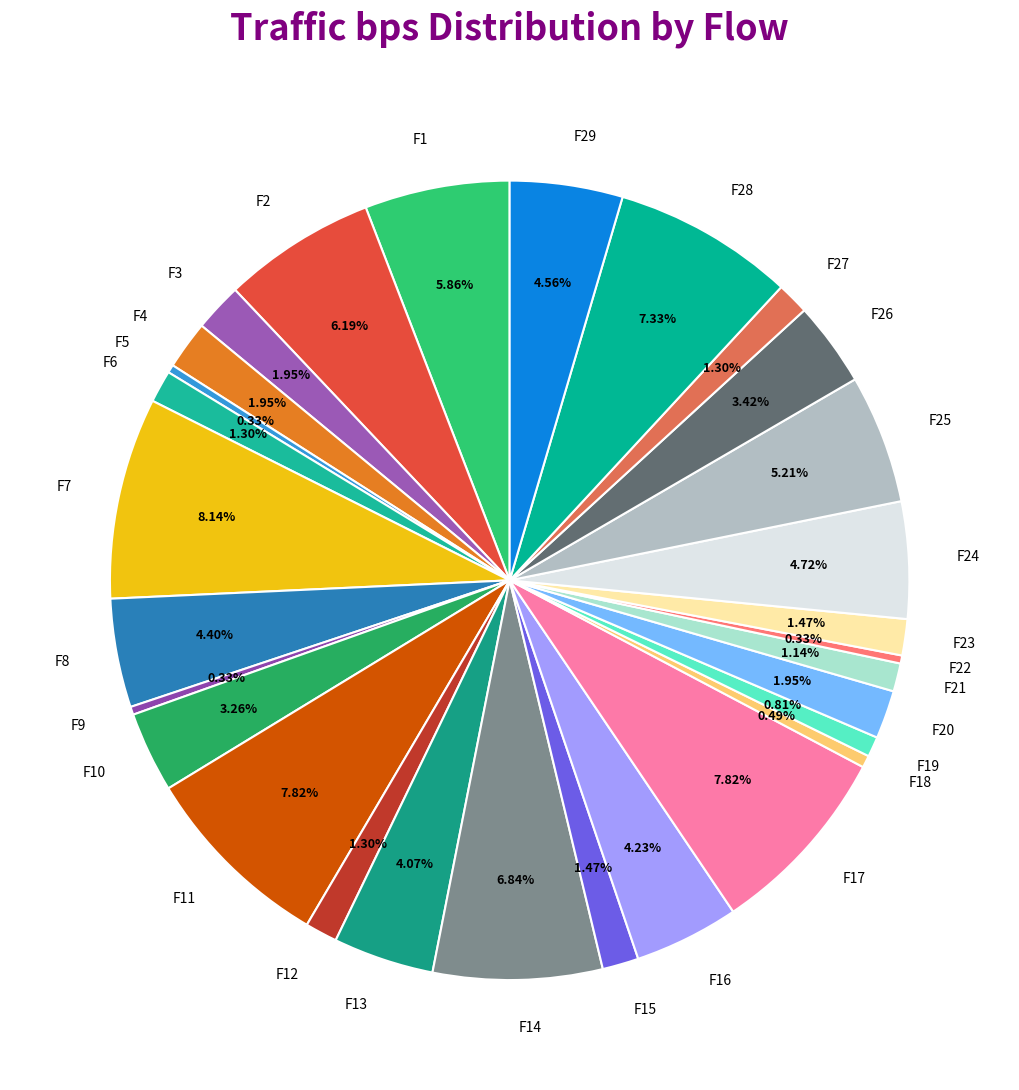

To the nearest percent, what is the difference between the F8 and F28 slice percentages?

3%